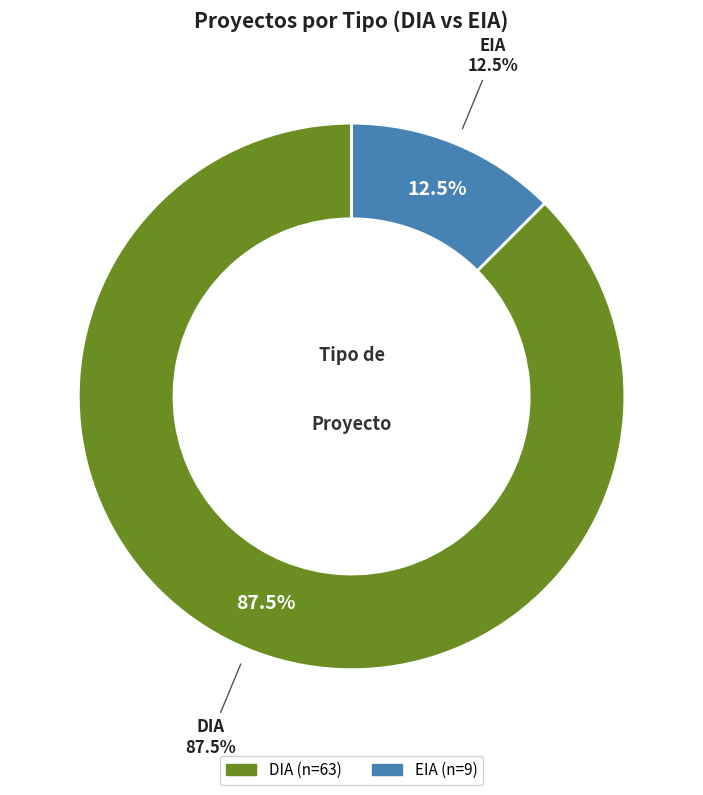

Count the number of slices in the pie.

2